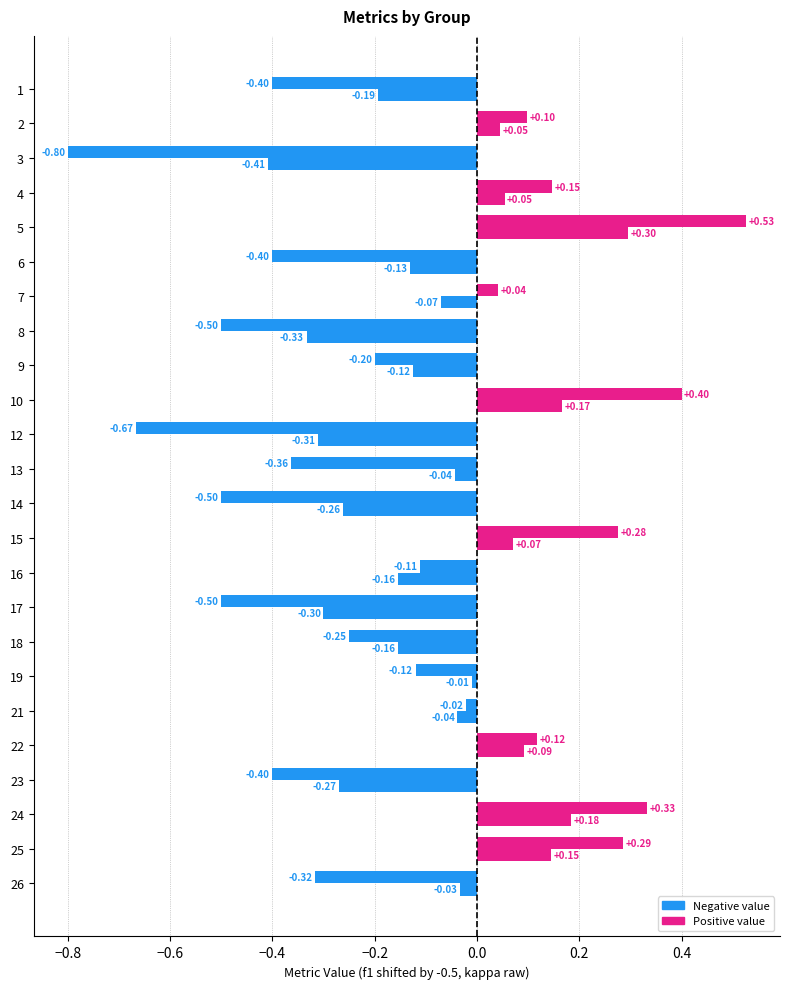

Reading left to right, extract all data points from this chart.

f1: 0.3	0.5	0.1	0.6	0.8	0.4	0.4	0.2	0.4	0.7	0.2	0.5	0.2	0.6	0.3	0.2	0.3	0.5	0.5	0.6	0.2	0.7	0.6	0.5
kappa: -0.4	0.1	-0.8	0.1	0.5	-0.4	0.0	-0.5	-0.2	0.4	-0.7	-0.4	-0.5	0.3	-0.1	-0.5	-0.2	-0.1	-0.0	0.1	-0.4	0.3	0.3	-0.3
accuracy: 0.3	0.5	0.1	0.5	0.8	0.3	0.5	0.2	0.4	0.7	0.2	0.4	0.2	0.6	0.4	0.2	0.3	0.4	0.5	0.6	0.3	0.7	0.6	0.5